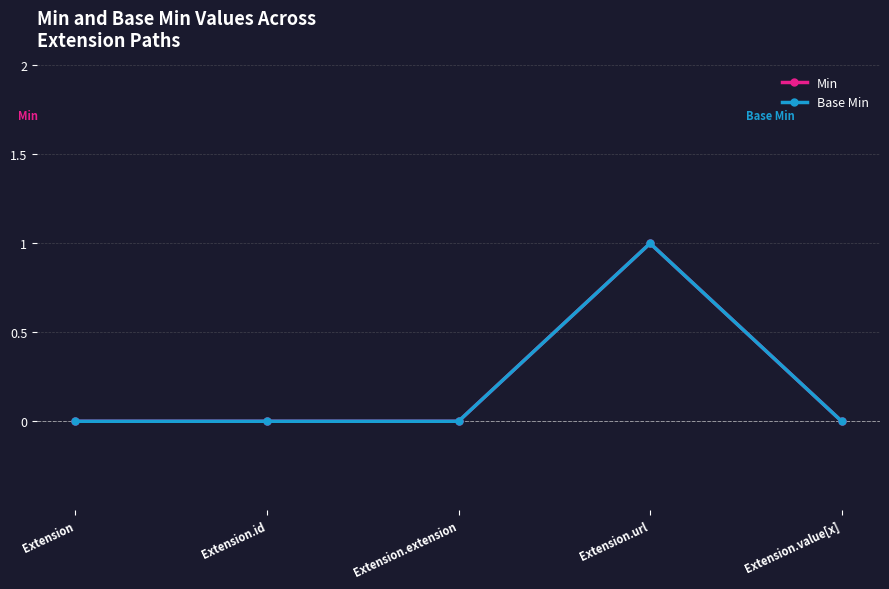

True or false: Base Min and Min cross at least once.

False